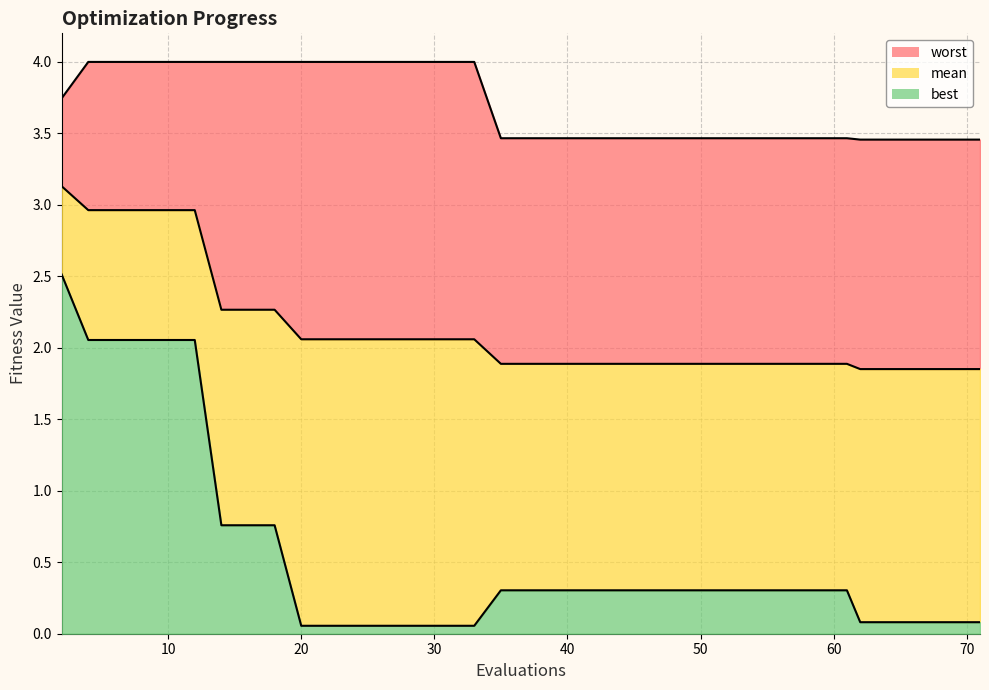

Count the number of data series in this chart.

3